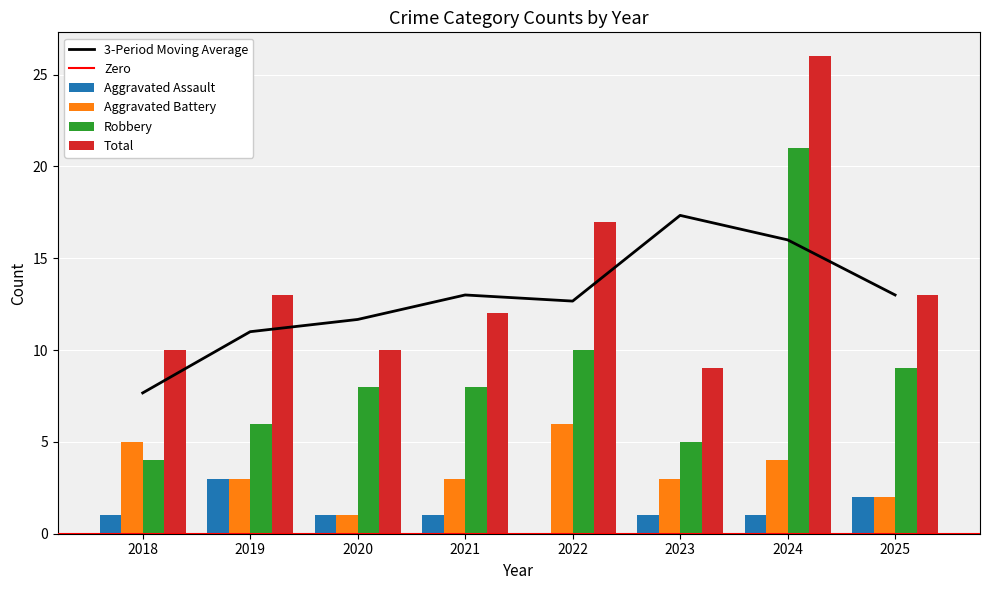

What is the value of the Aggravated Assault bar at the 1st from the left?

1